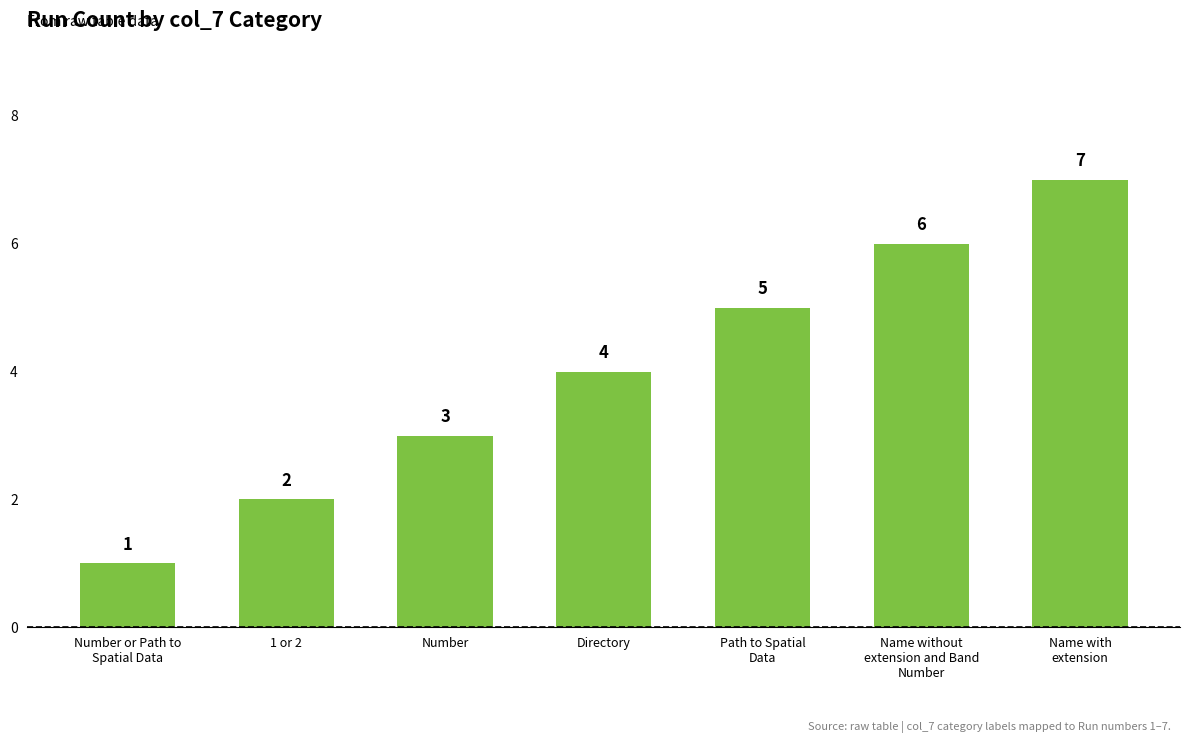

What position from the left is Number or Path to
Spatial Data?

1